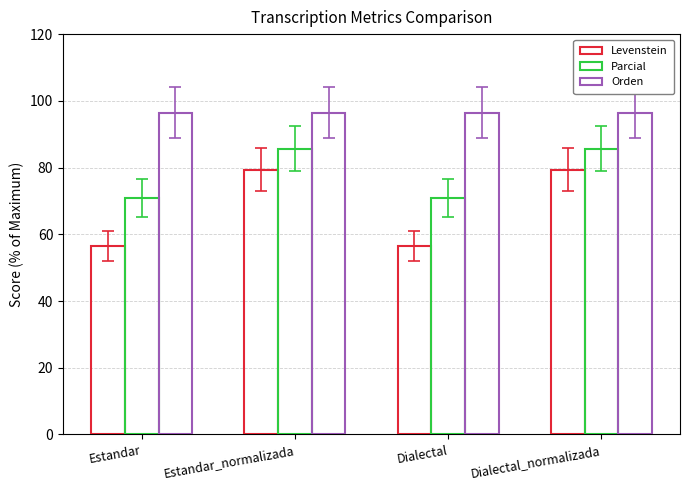

Reading right to left, list all the values displayed in this chart.

Levenstein: Dialectal_normalizada=79.4	Dialectal=56.5	Estandar_normalizada=79.4	Estandar=56.5
Parcial: Dialectal_normalizada=85.7	Dialectal=71.0	Estandar_normalizada=85.7	Estandar=71.0
Orden: Dialectal_normalizada=96.4	Dialectal=96.4	Estandar_normalizada=96.4	Estandar=96.4